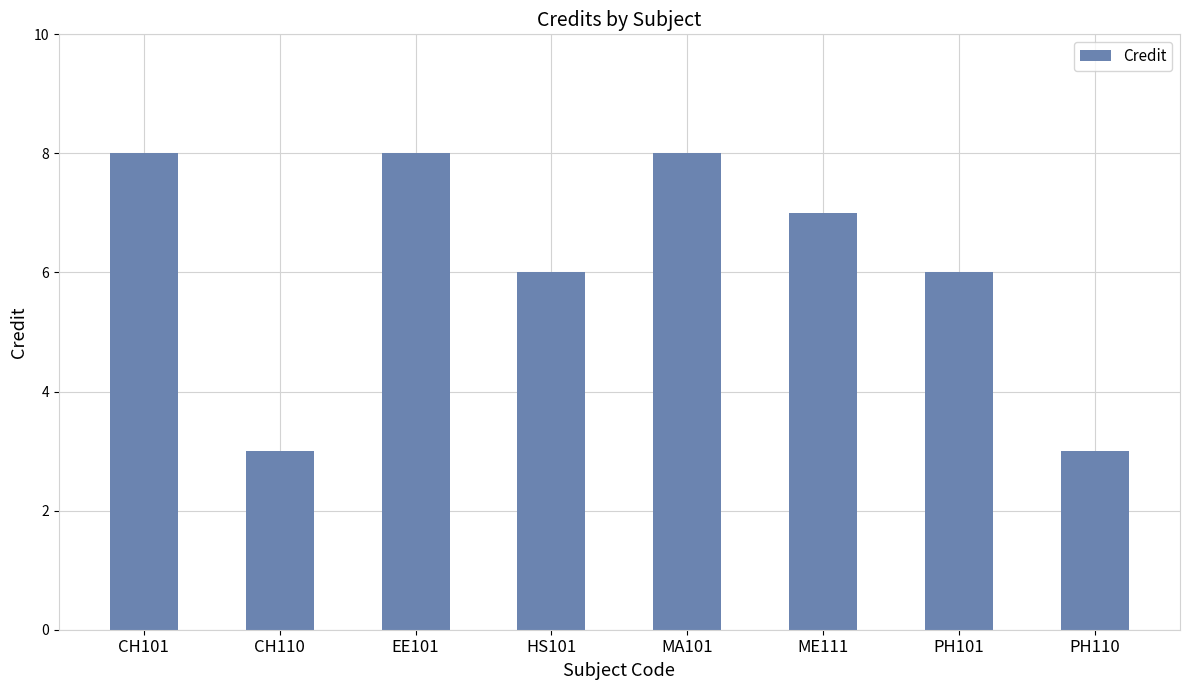

What is the greatest value displayed?

8